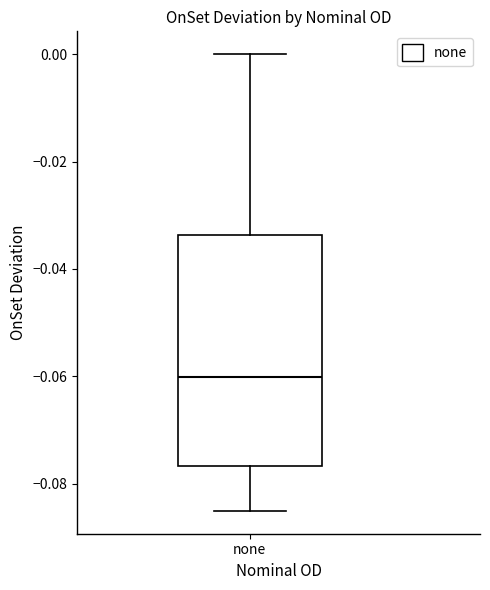

Read this box plot against the y-axis: the position of the median line, the range covered by the box, and the ends of both whiskers. The values are not printed on the chart, so give them approximately, as read against the axis.

median -0.060, box -0.076 to -0.034, whiskers -0.086 to 0.000